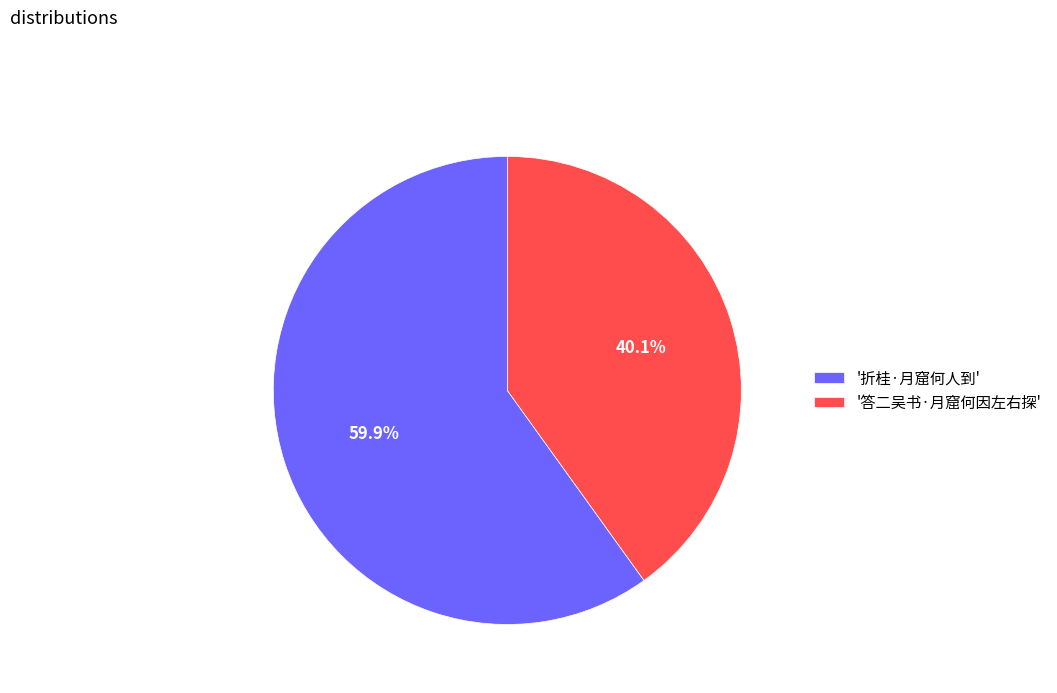

Rank the categories by value from lowest to highest.

'答二吴书·月窟何因左右探', '折桂·月窟何人到'